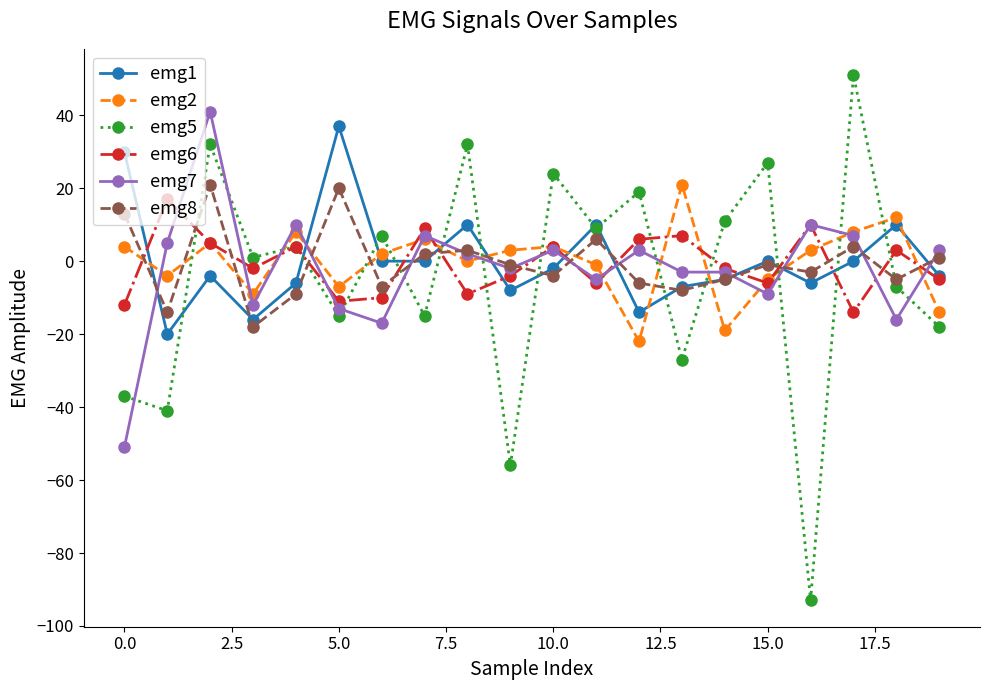

True or false: emg8 has more than 1 points higher than both neighbors.

True